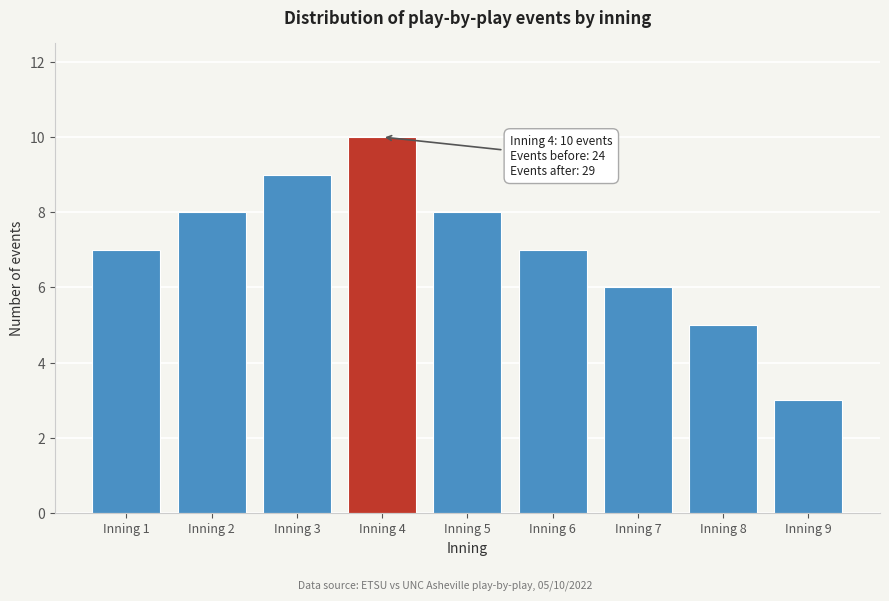

Reading right to left, what are all the values shown in this chart?

3	5	6	7	8	10	9	8	7